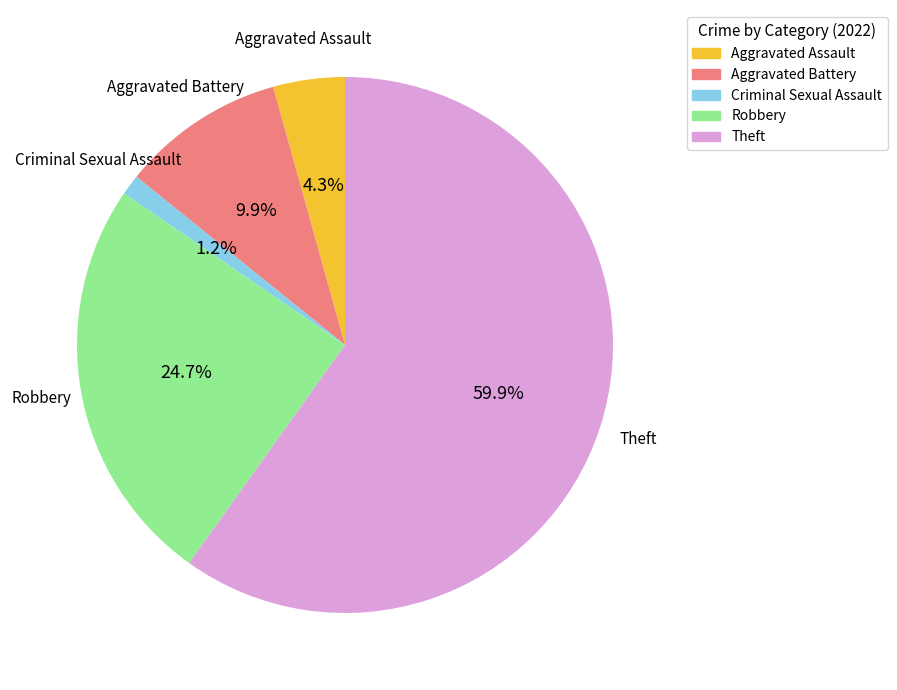

Count the number of slices in the pie.

5